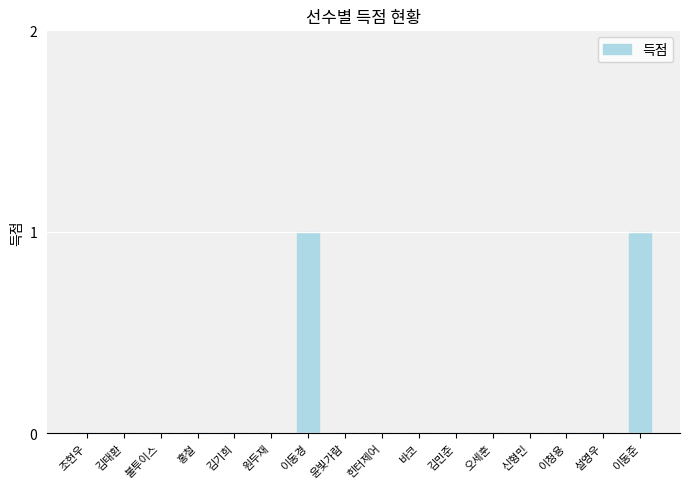

Between 이동준 and 오세훈, which is larger?

이동준